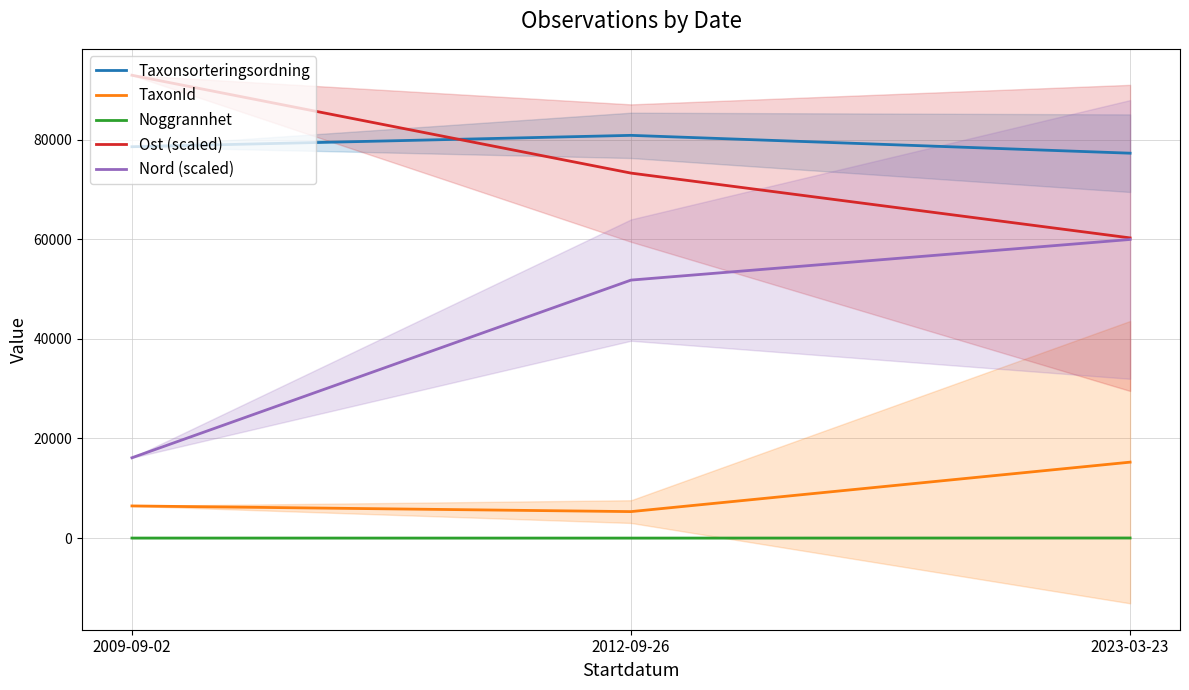

What is the difference between the maximum and minimum values in the Ost (scaled) series?

32654.9